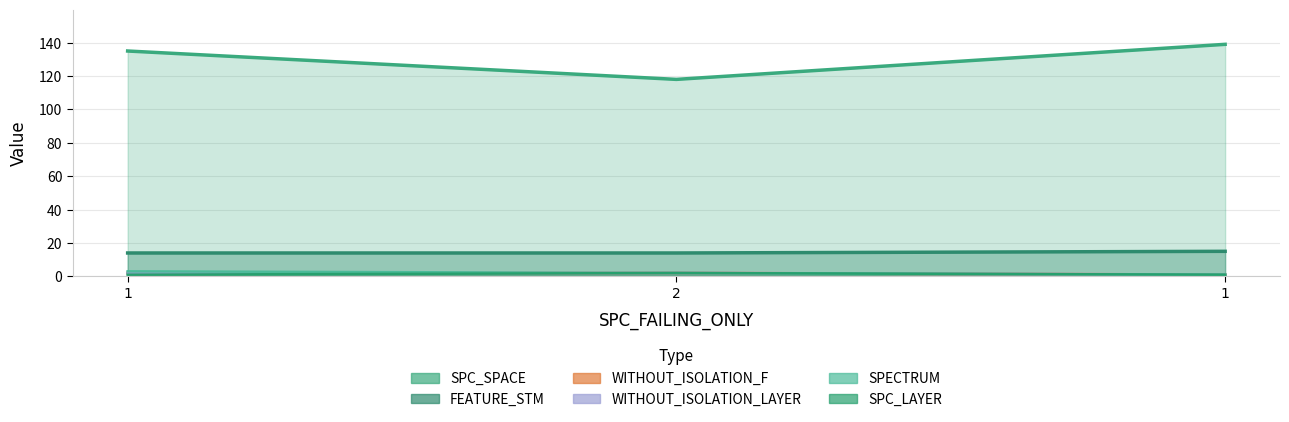

What are all the series names shown in the legend?

SPC_SPACE, SPECTRUM, SPC_LAYER, WITHOUT_ISOLATION_F, WITHOUT_ISOLATION_LAYER, FEATURE_STM